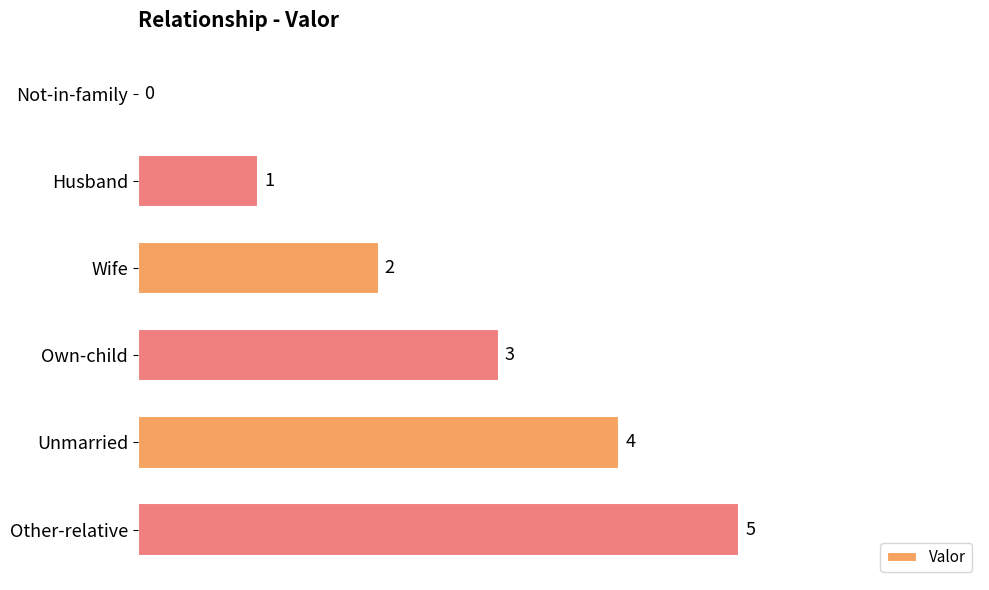

Which label corresponds to the largest value in the chart?

Other-relative